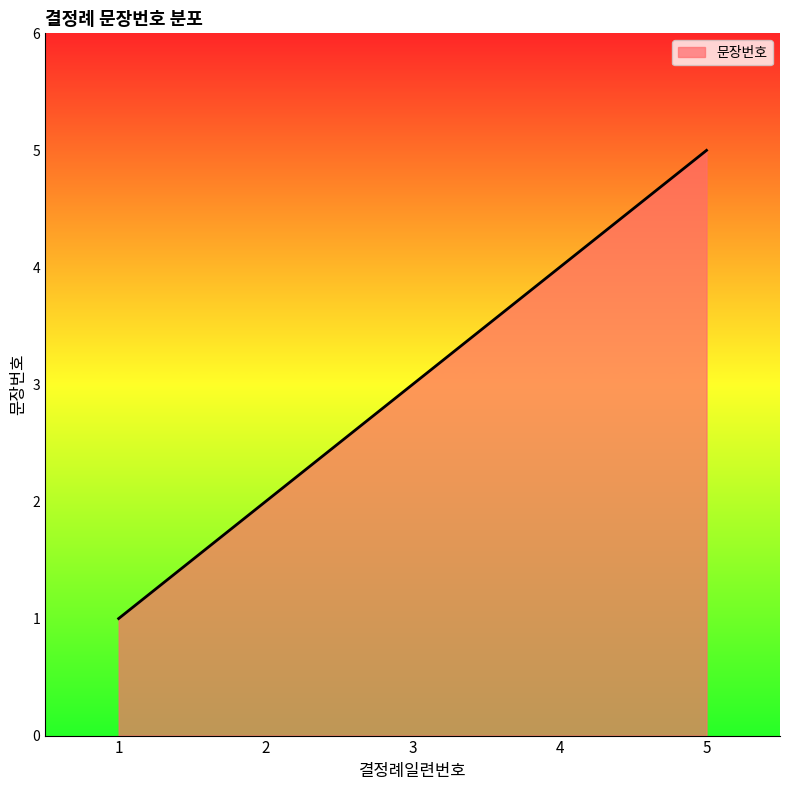

List the labels in order of value, smallest first.

1, 2, 3, 4, 5